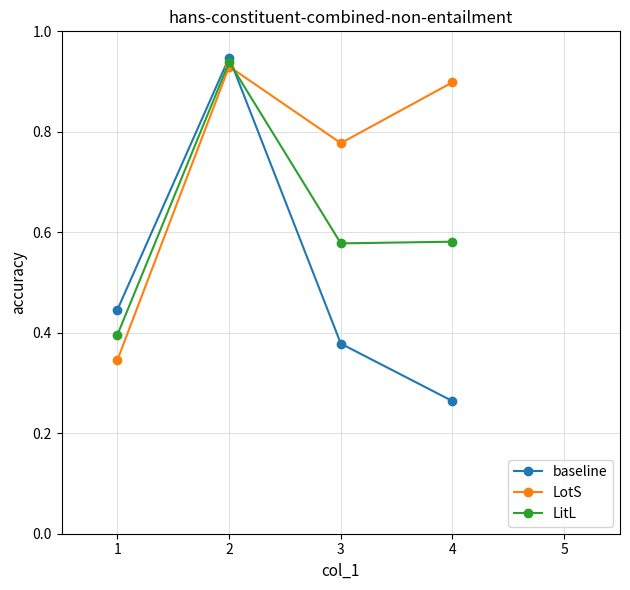

Rank the series at 4 from lowest to highest value.

baseline, LitL, LotS